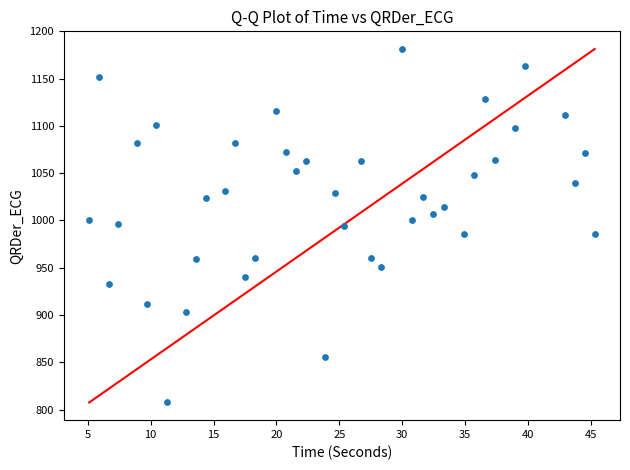

What is the range of Y values (max minus min)?

374.0